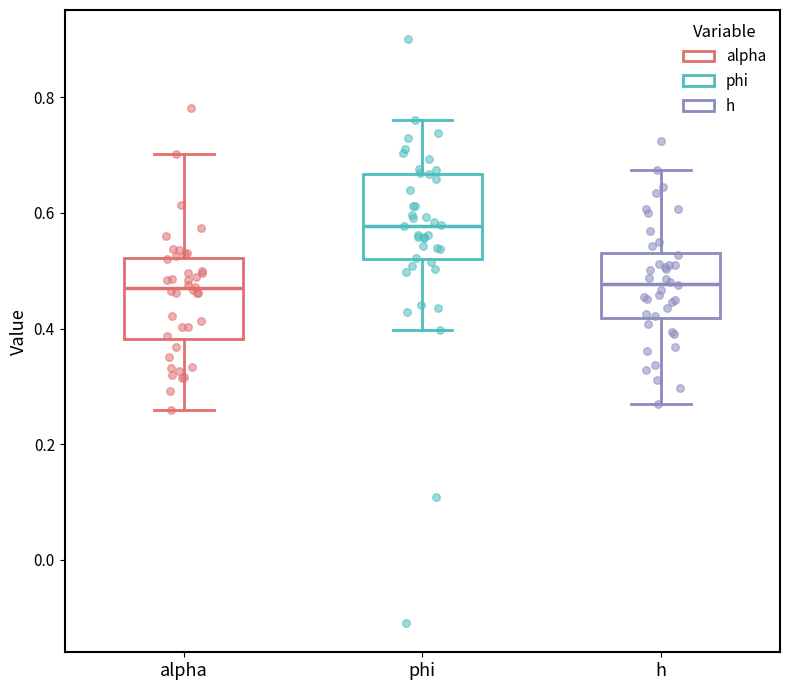

Reading left to right, read every box against the y-axis: the position of its median line, the range the box covers, and the ends of its whiskers. The values are not printed on the chart, so give them approximately, as read against the axis.

alpha: median 0.46, box 0.38 to 0.52, whiskers 0.26 to 0.70
phi: median 0.58, box 0.52 to 0.66, whiskers 0.40 to 0.76
h: median 0.48, box 0.42 to 0.54, whiskers 0.26 to 0.68